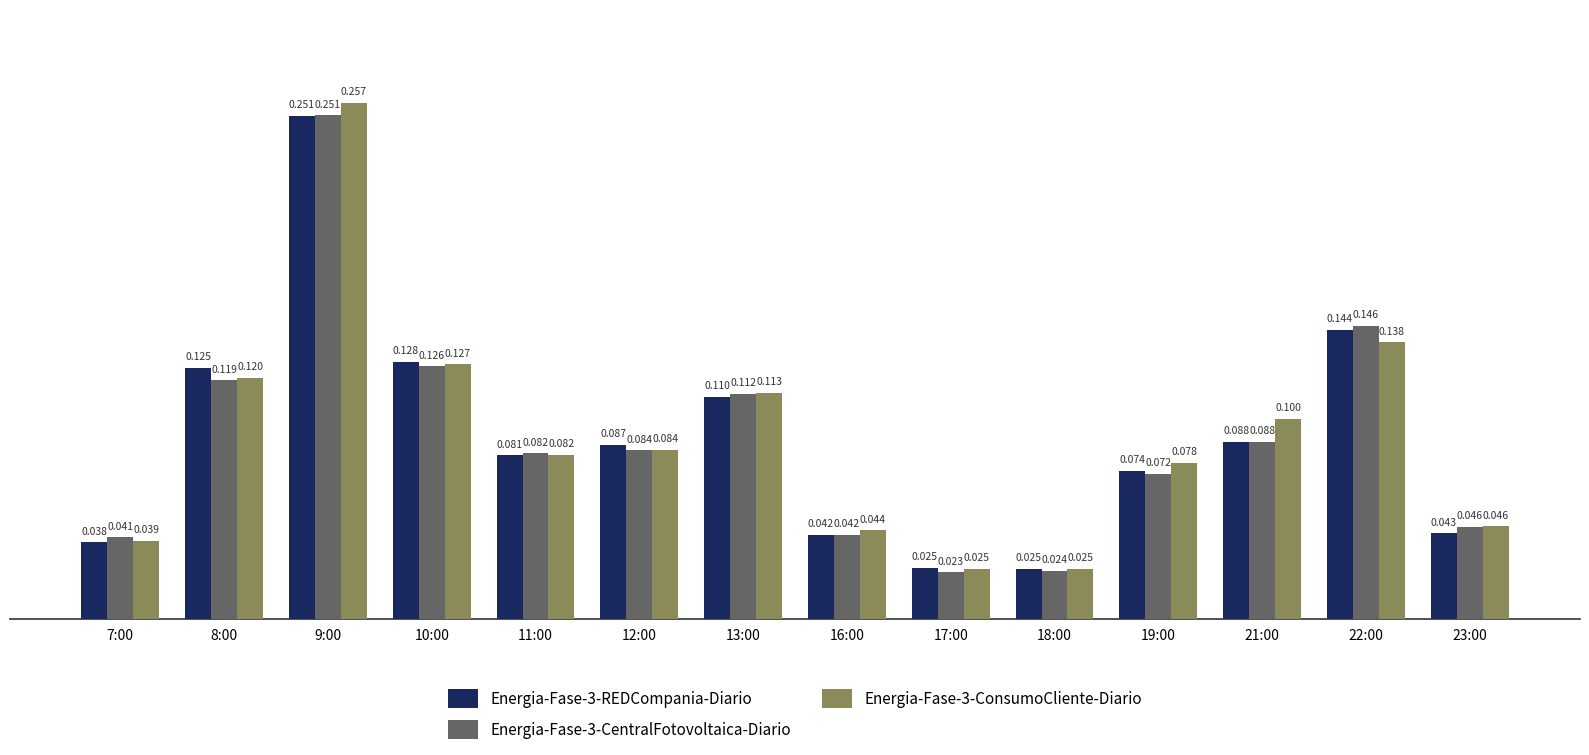

Is the value of Energia-Fase-3-ConsumoCliente-Diario at 10:00 greater than the value of Energia-Fase-3-REDCompania-Diario at 19:00?

Yes